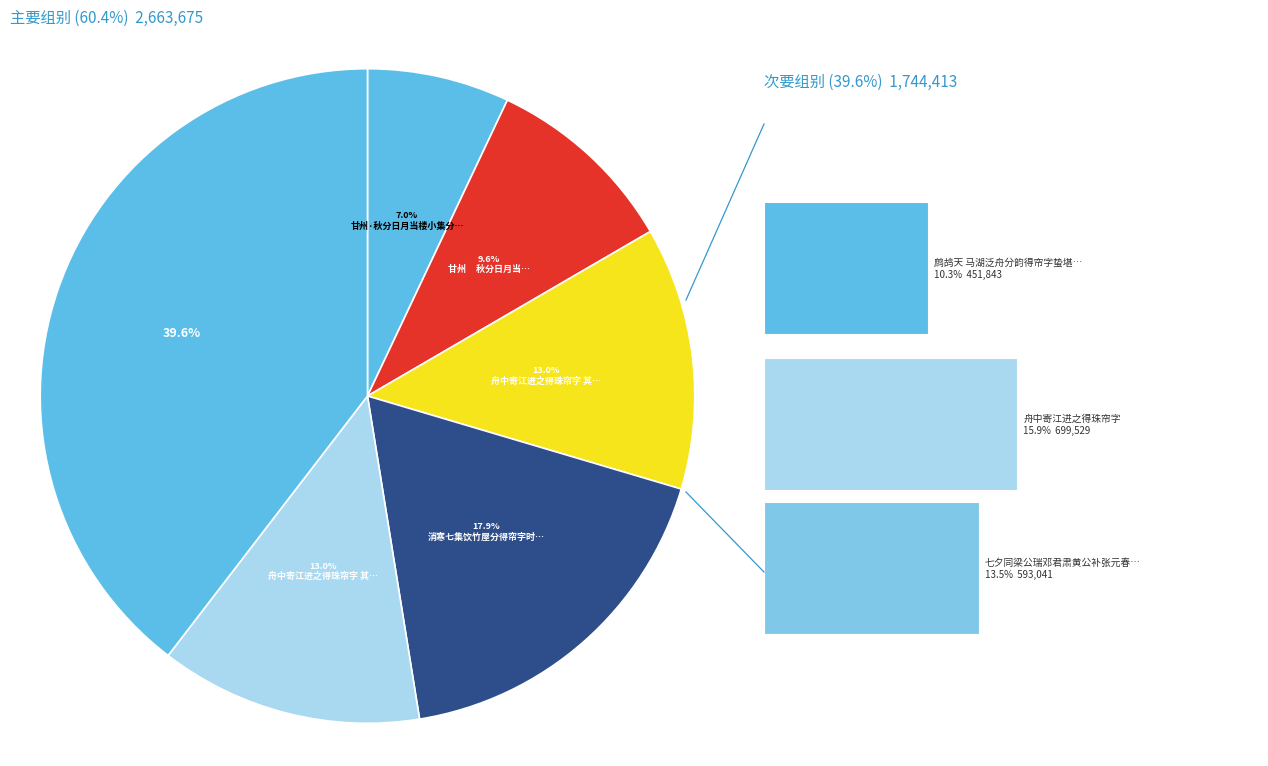

To the nearest percent, what portion does 七夕同梁公瑞邓君肃黄公补张元春黄公绍集梁思伯宅得帘字 represent?

13%